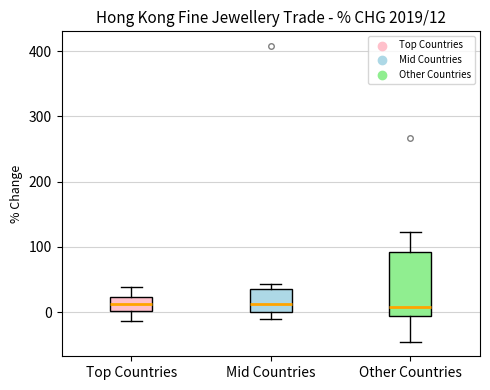

Which box is the tallest, from its lower edge to its upper edge?

Other Countries